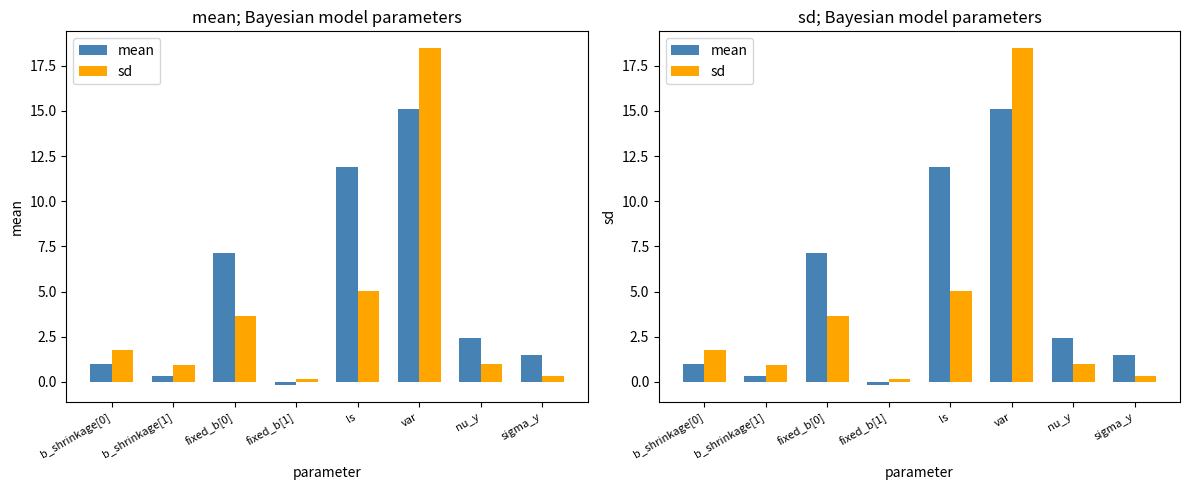

Reading right to left, transcribe all the data shown in this chart.

mean: 1.5	2.4	15.1	11.9	-0.2	7.1	0.3	1.0
sd: 0.3	1.0	18.5	5.0	0.1	3.7	0.9	1.8